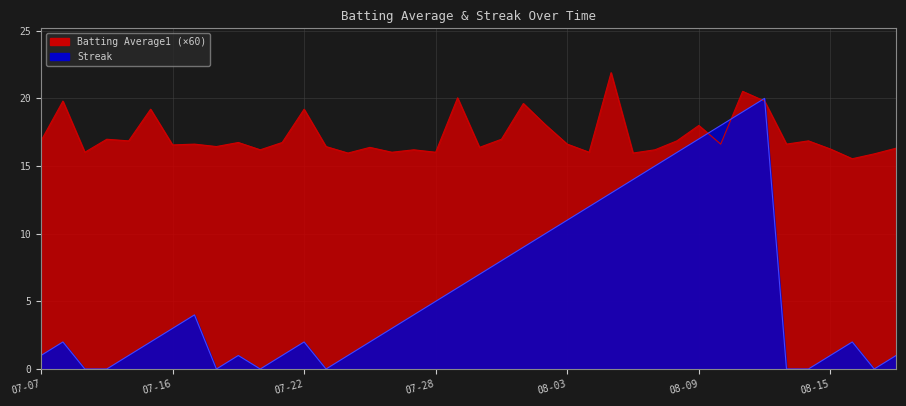

How many lines are shown in the chart?

2